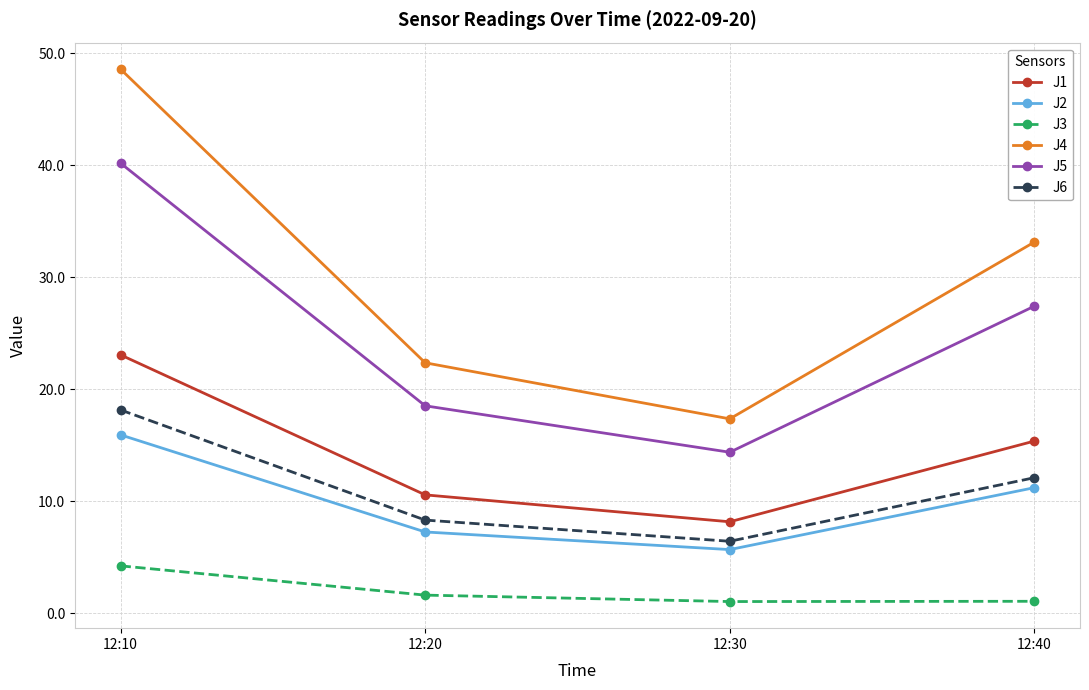

What is the average value of the J6 series?

11.2